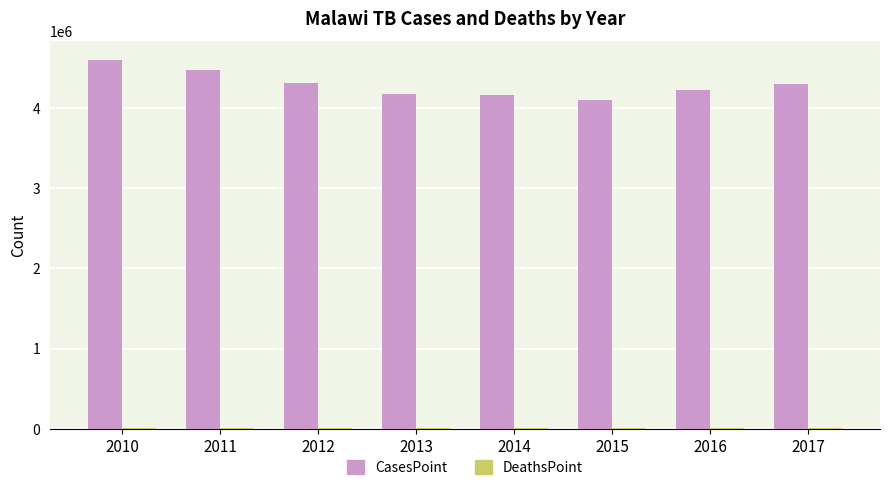

What is the greatest value displayed?

4602005